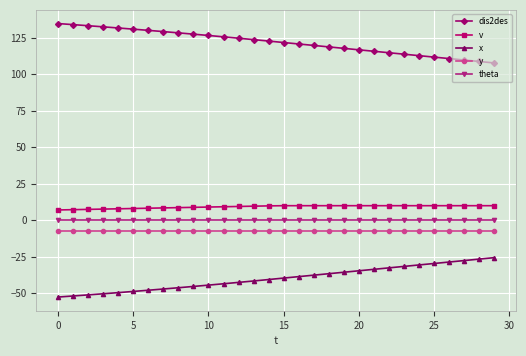

What is the sum of all dis2des values?

3658.8